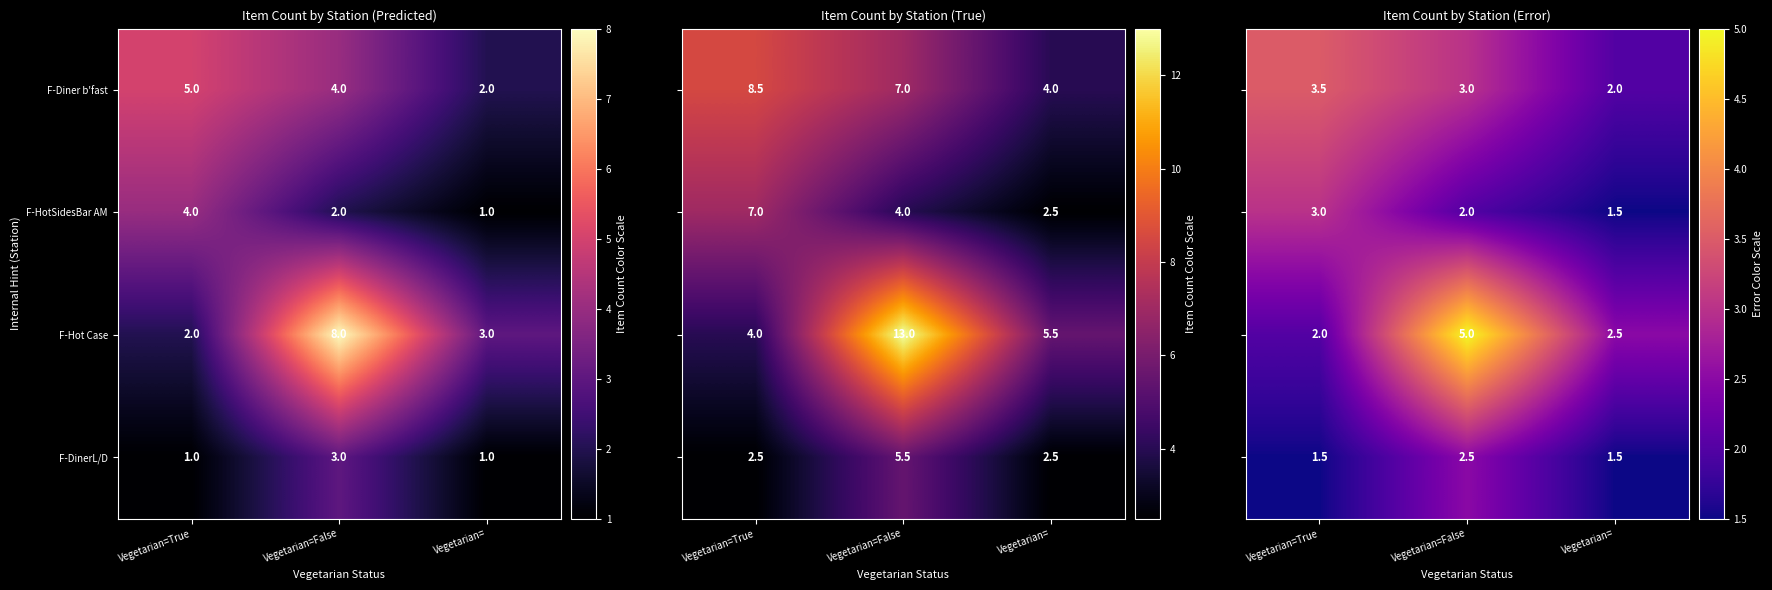

Rank the categories by F-Diner b'fast value from highest to lowest.

Vegetarian=True, Vegetarian=False, Vegetarian=